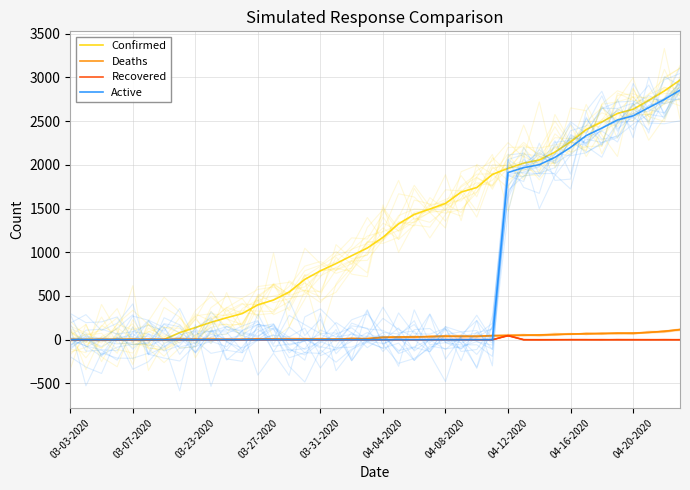

True or false: Deaths has more than 2 points higher than both neighbors.

False